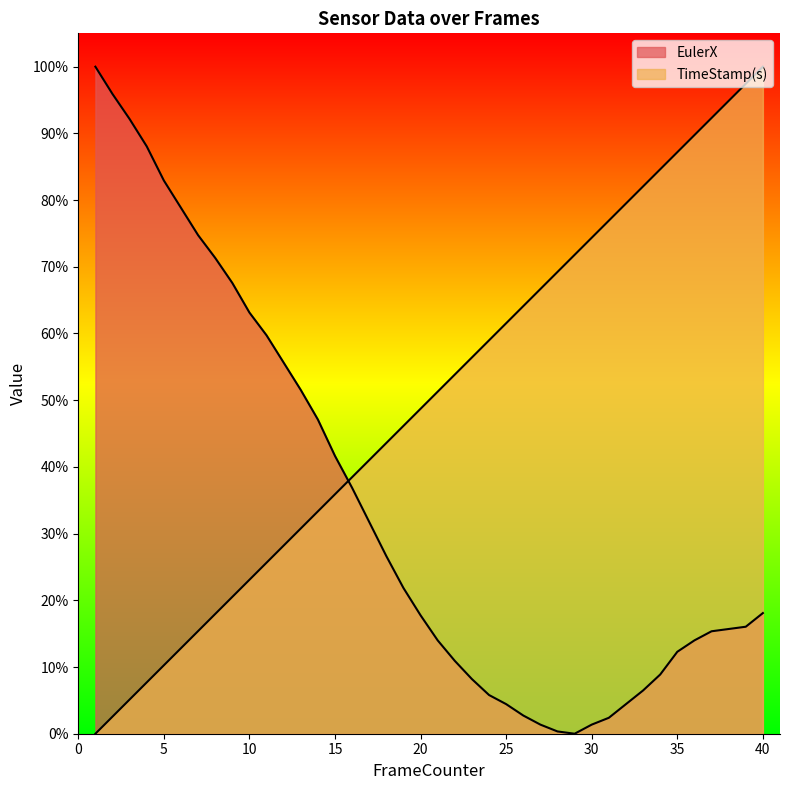

The TimeStamp(s) series shows 100.0 at 40. True or false?

True